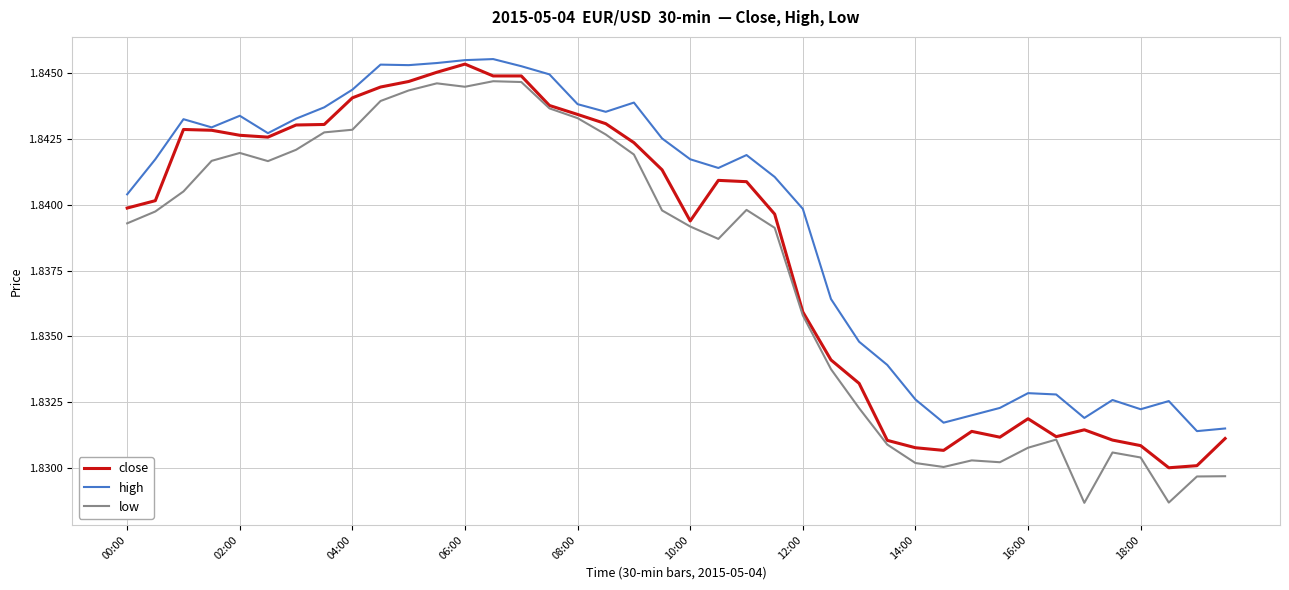

Which series has the widest spread of values?

low